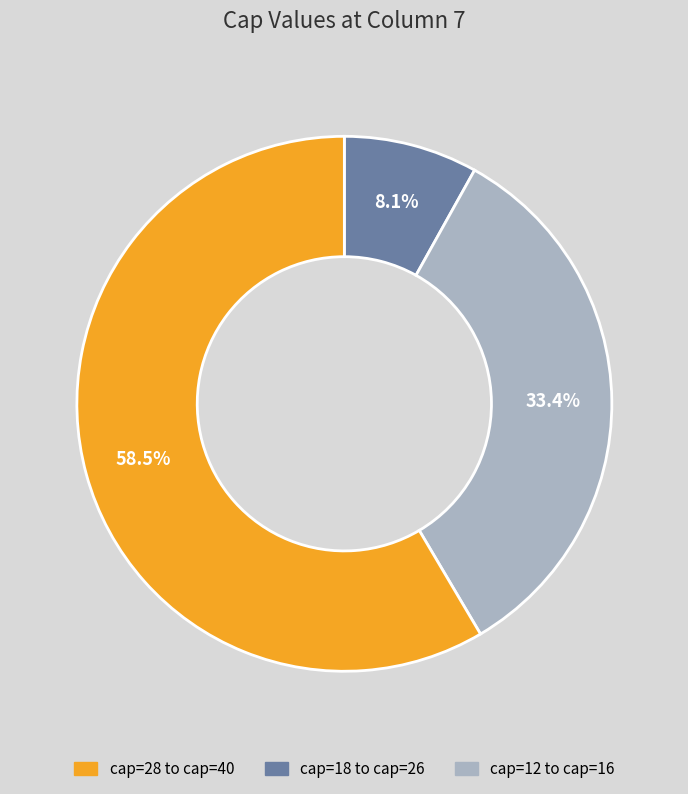

How many segments does this pie chart have?

3